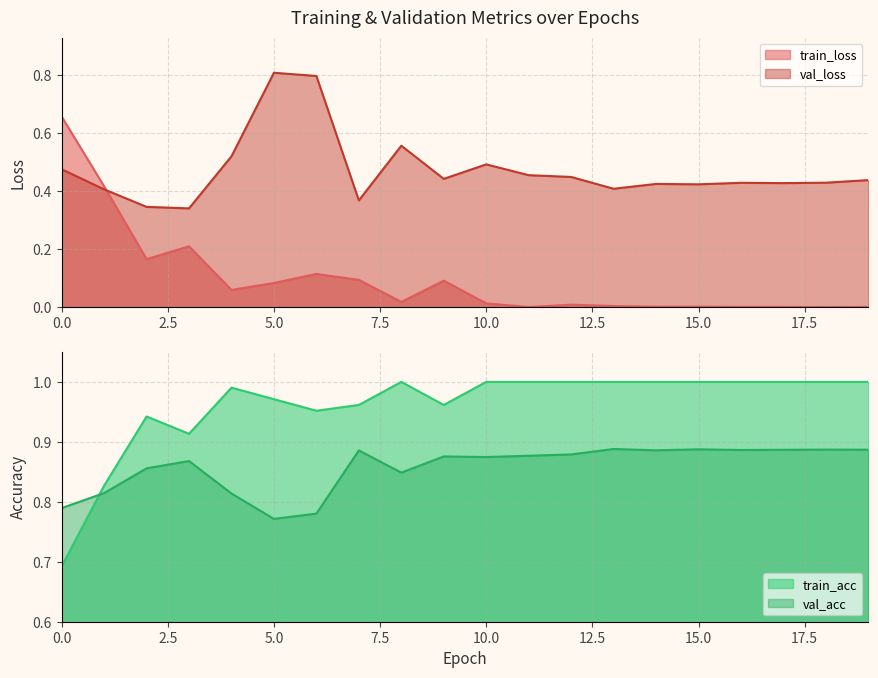

What is the highest value of the train_loss series?

0.7